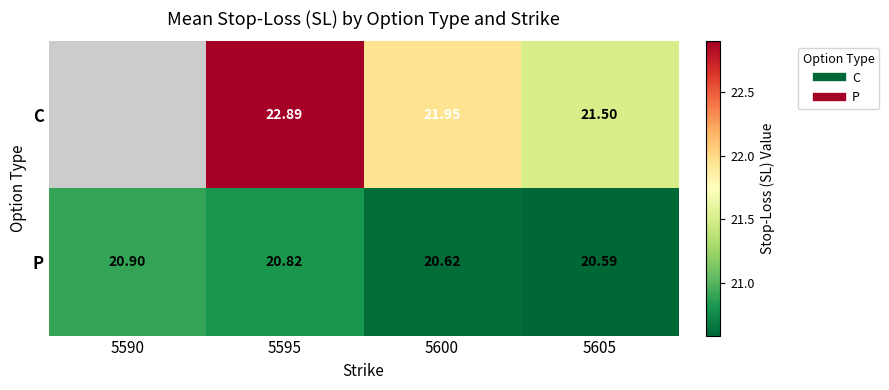

Which label corresponds to the largest value in the chart?

5595